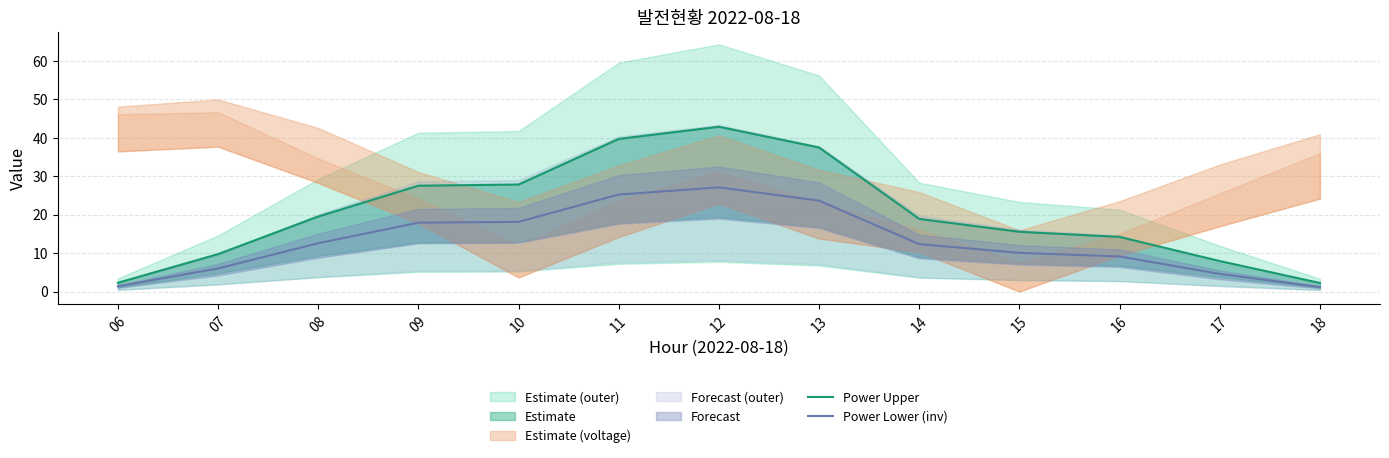

Is it true that Power Lower (inv) equals 1.1 at 18?

True